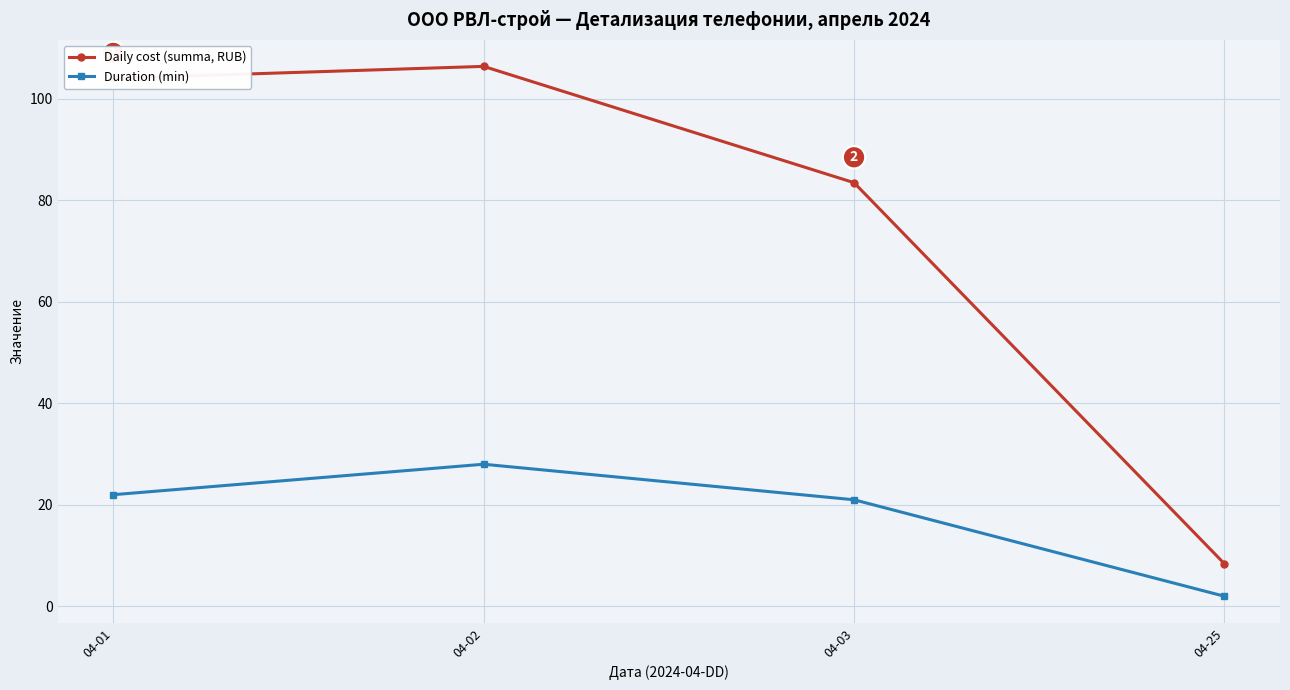

Is this an area chart (filled region under the line)?

No